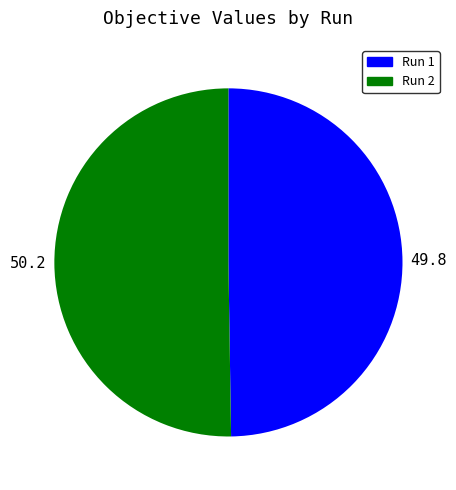

What is the majority slice?

2